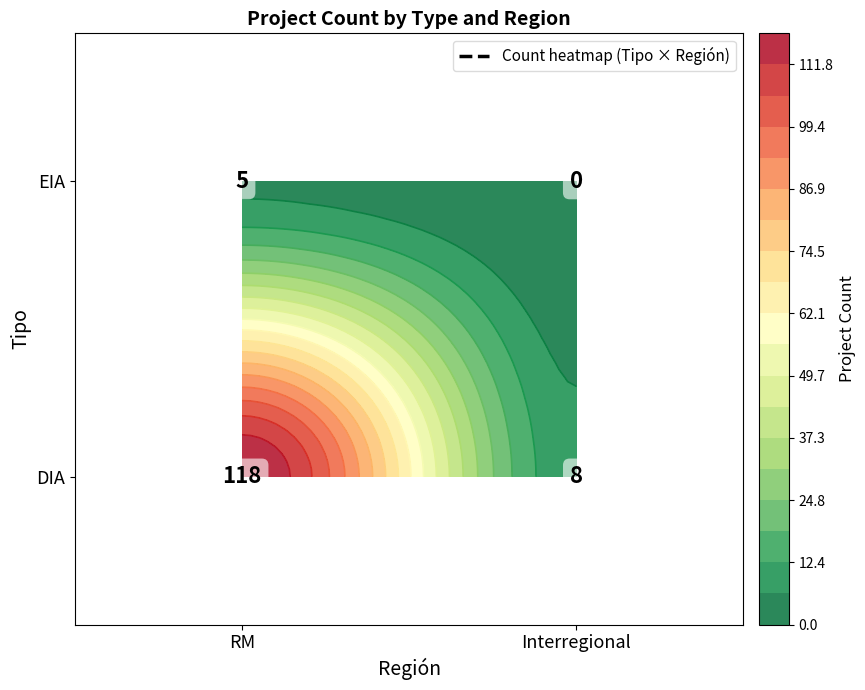

At which category is the sum across all series the highest?

RM